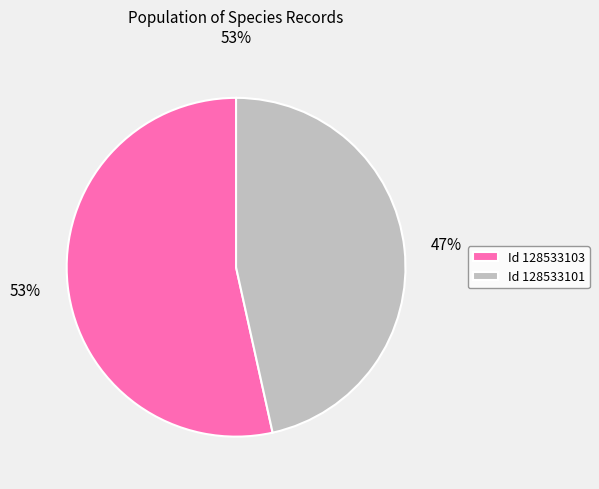

Which has a higher value, Id 128533103 or Id 128533101?

Id 128533103